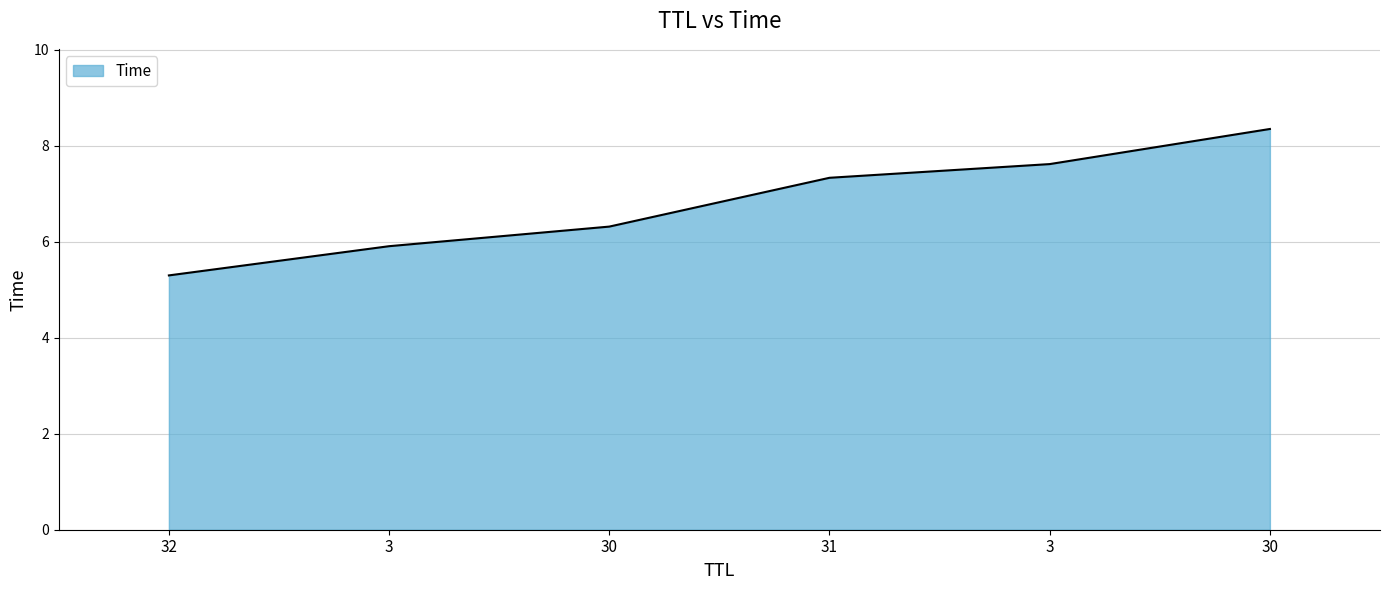

List the labels in order of value, largest first.

30, 3, 31, 30, 3, 32